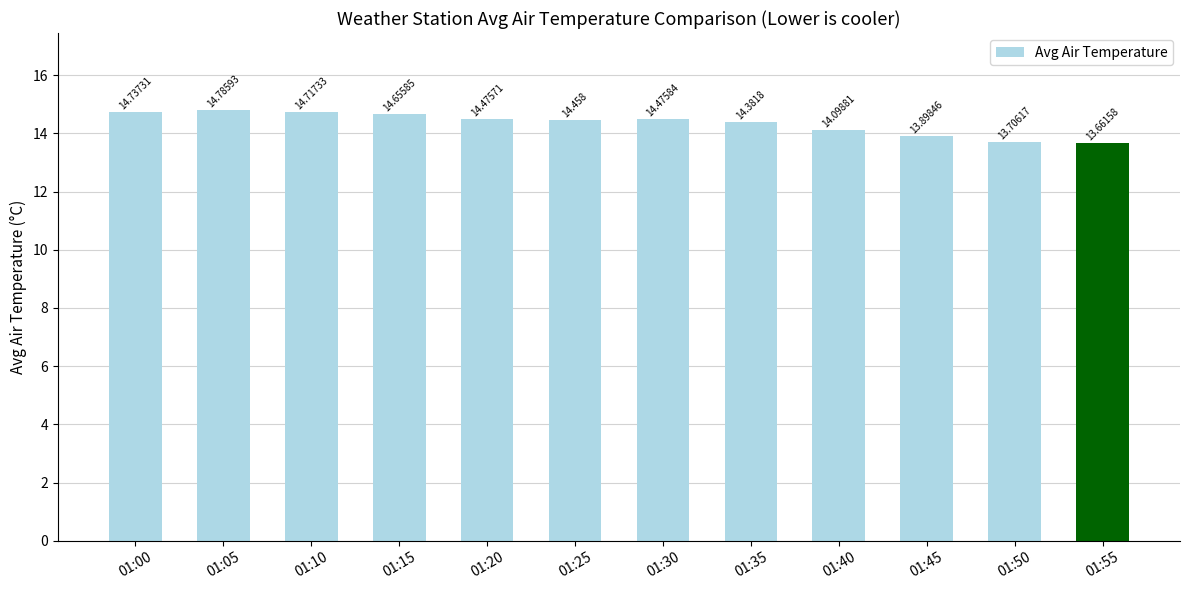

How many categories are shown in the chart?

12